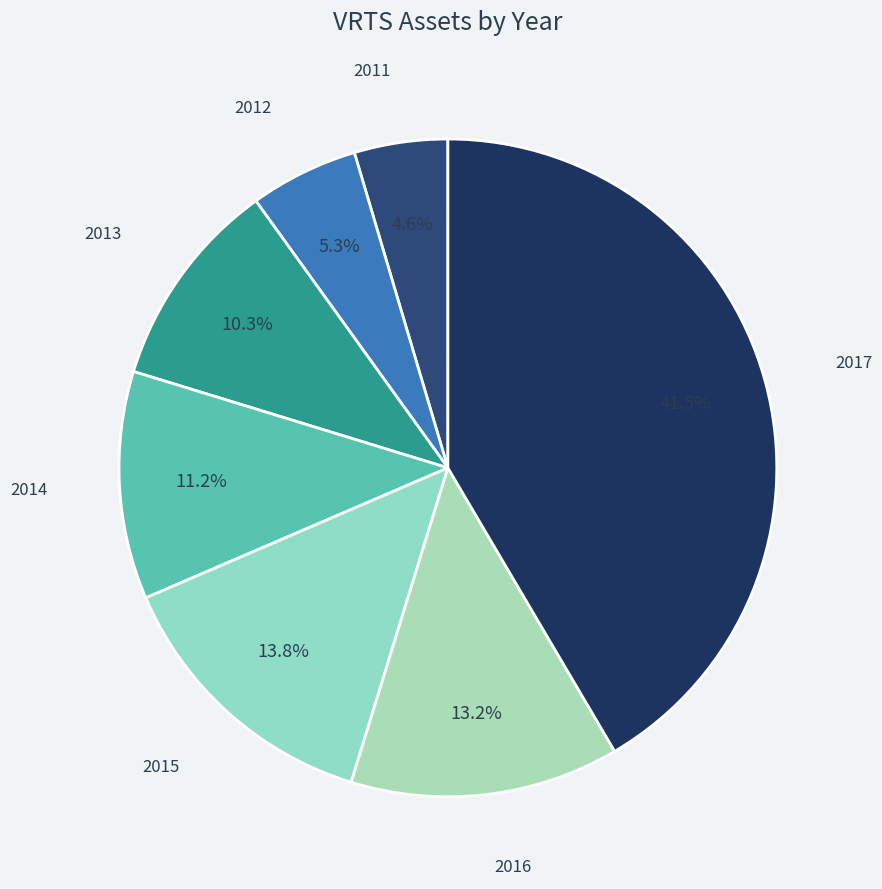

To the nearest percent, what is the difference between the largest and smallest slice percentages?

37%